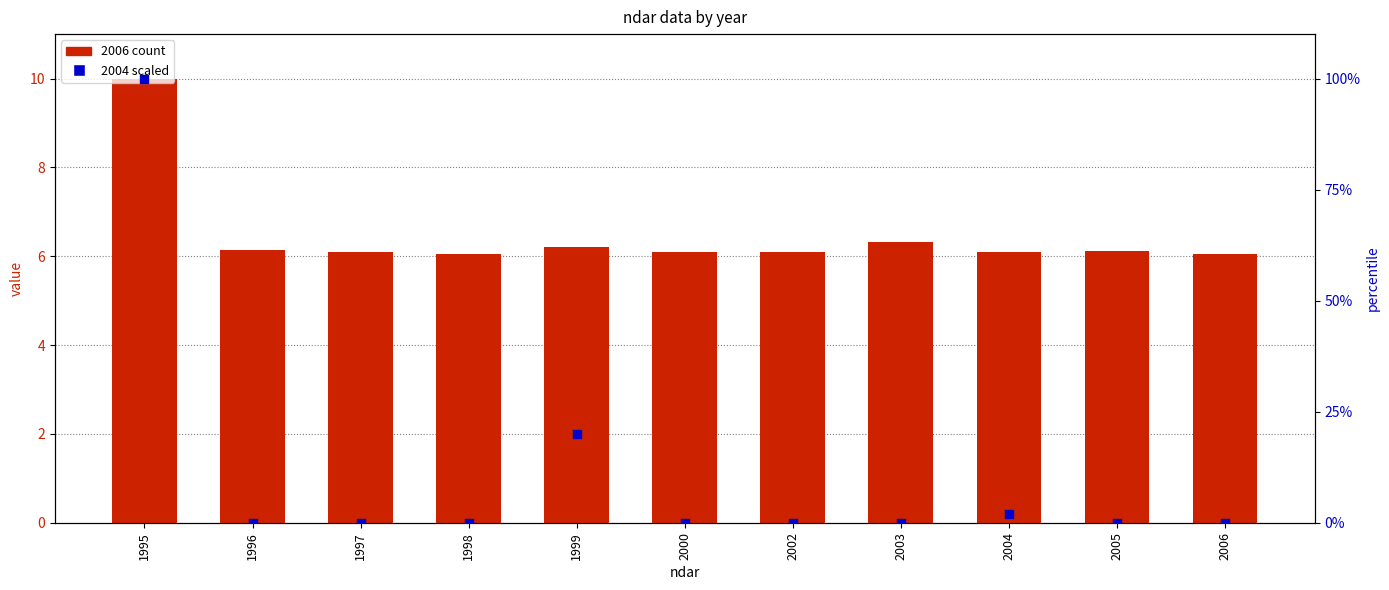

What is the change in value from 1995 to 2002?

-100